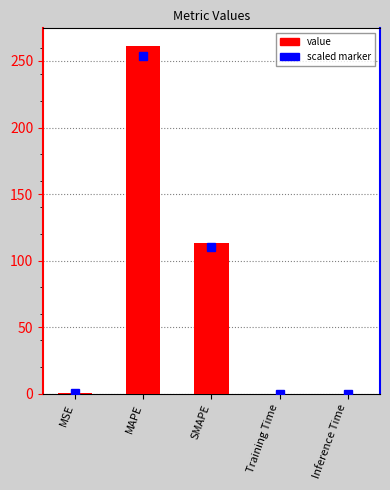

Which has a higher value, SMAPE or Training Time?

SMAPE